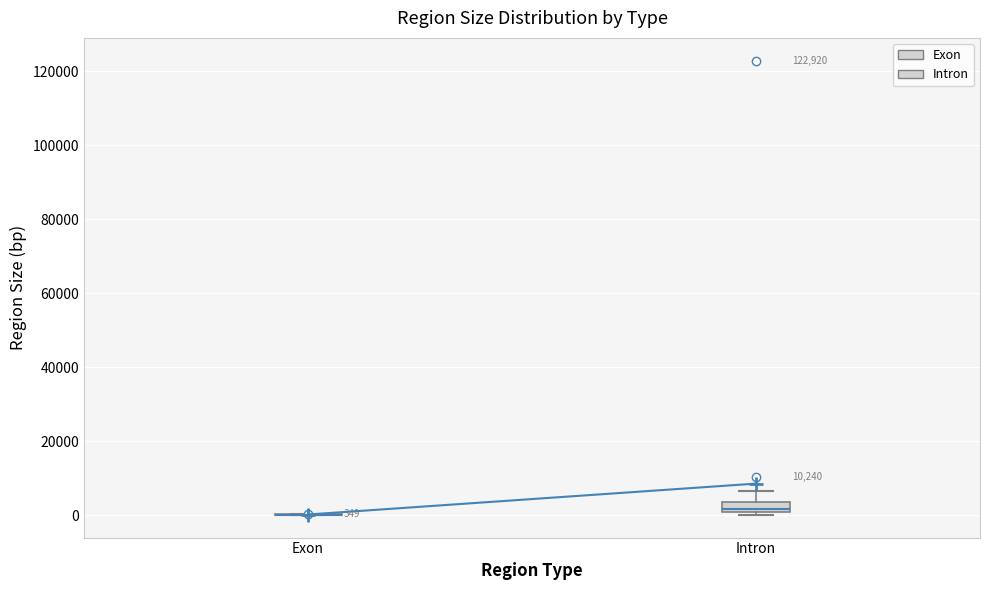

Which box is the tallest, from its lower edge to its upper edge?

Intron